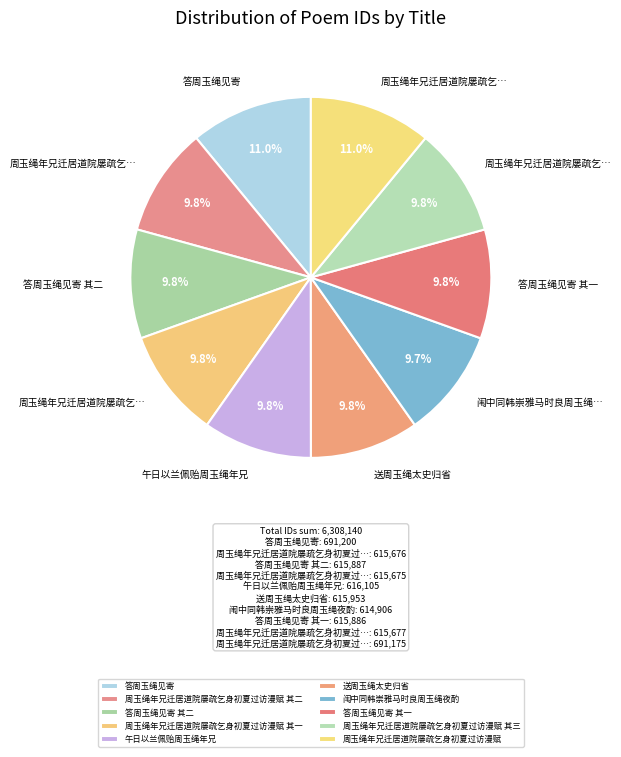

What is the smallest slice in the pie chart?

闱中同韩崇雅马时良周玉绳夜酌